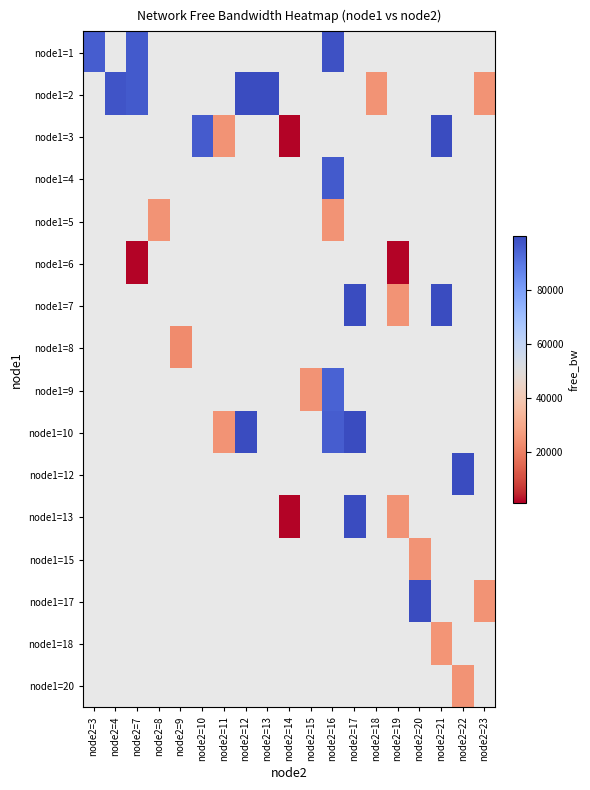

Where is node1=1 nearest to the value 97349?

node2=7